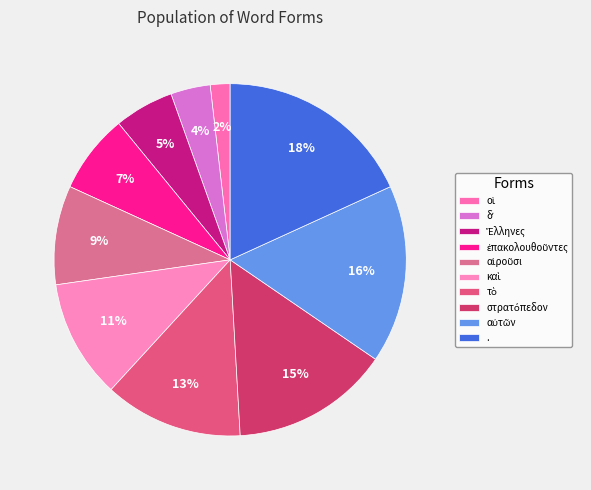

What percentage is NOT represented by αὐτῶν?

83.6%